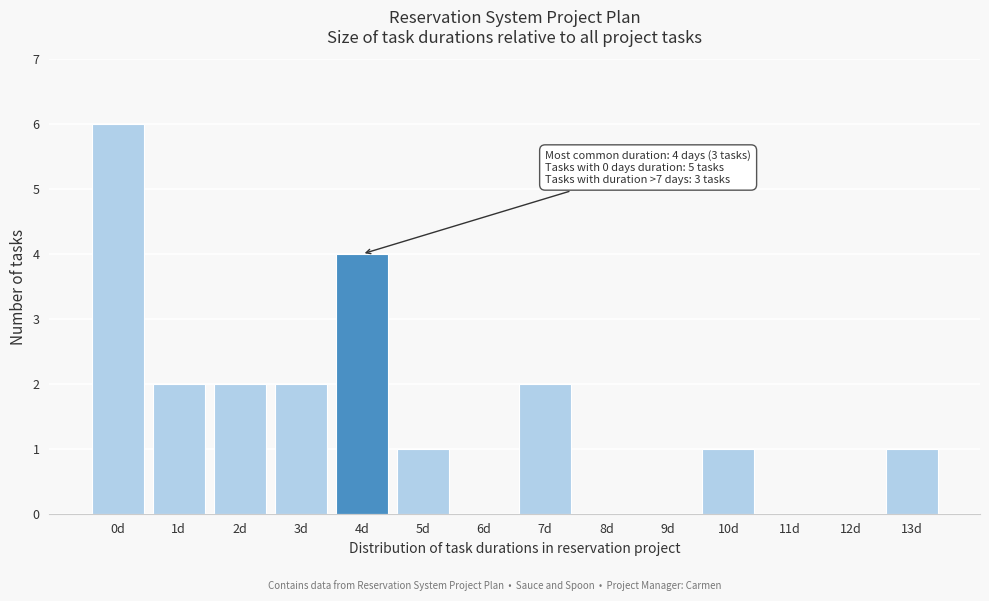

Reading left to right, extract all data points from this chart.

0d=6	1d=2	2d=2	3d=2	4d=4	5d=1	6d=0	7d=2	8d=0	9d=0	10d=1	11d=0	12d=0	13d=1